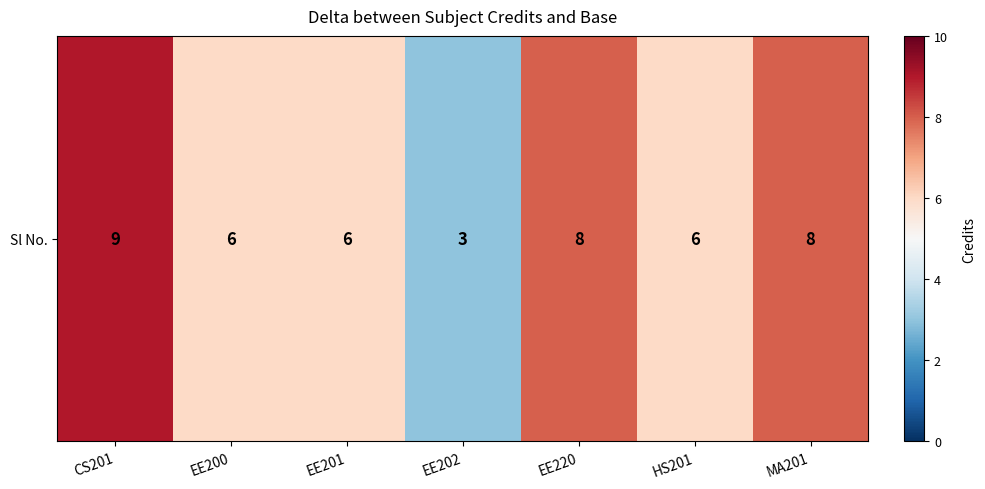

Is it true that the value at MA201 is 8?

True